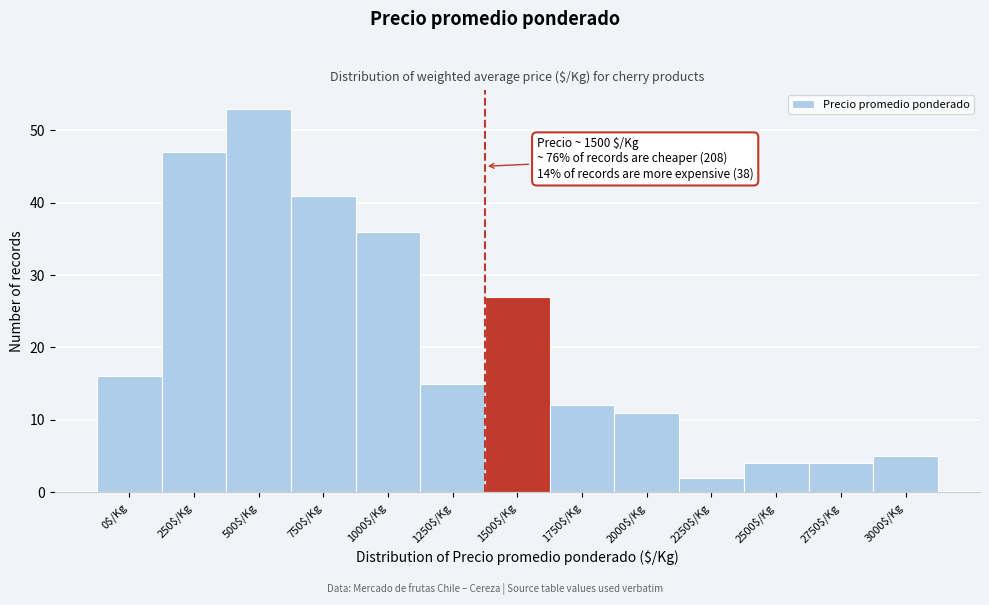

Reading left to right, list all the values displayed in this chart.

16	47	53	41	36	15	27	12	11	2	4	4	5